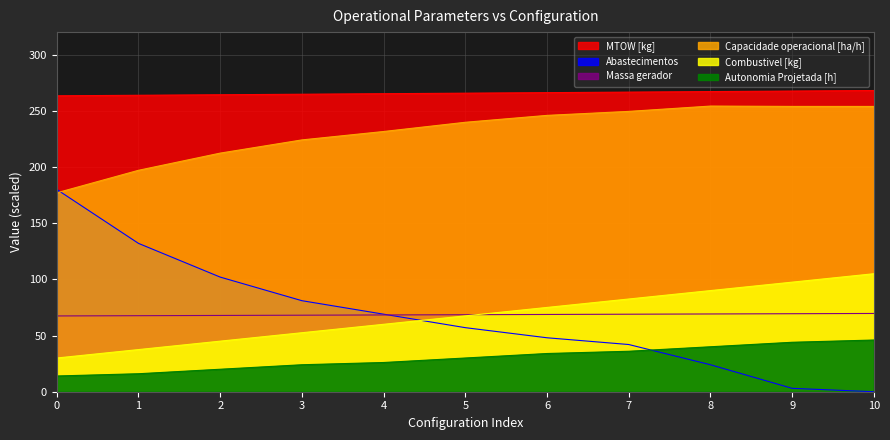

Between 1 and 5, which series saw the biggest shift?

Abastecimentos